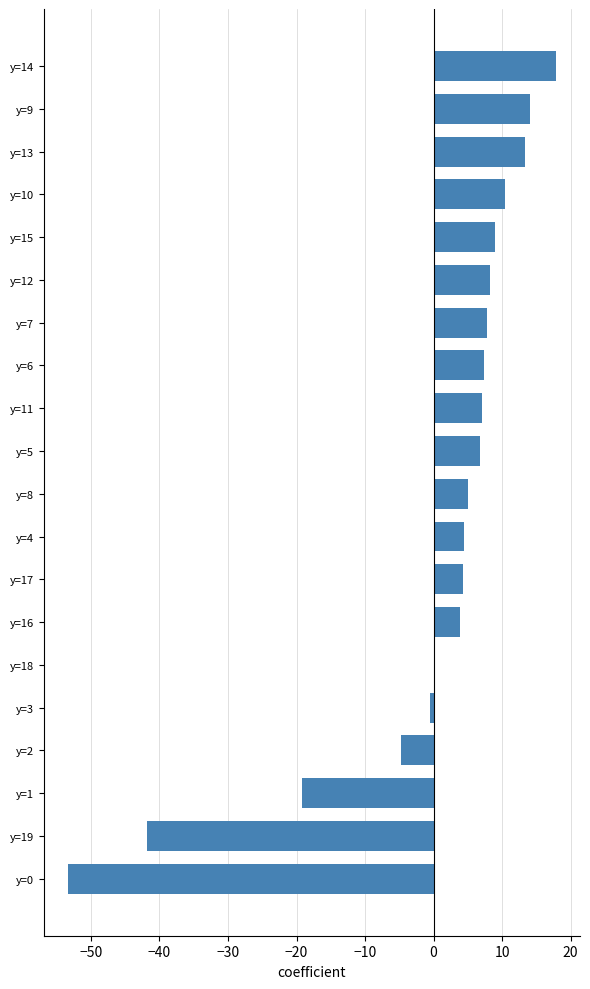

What is the ratio of the value at y=9 to the value at y=14?

0.8